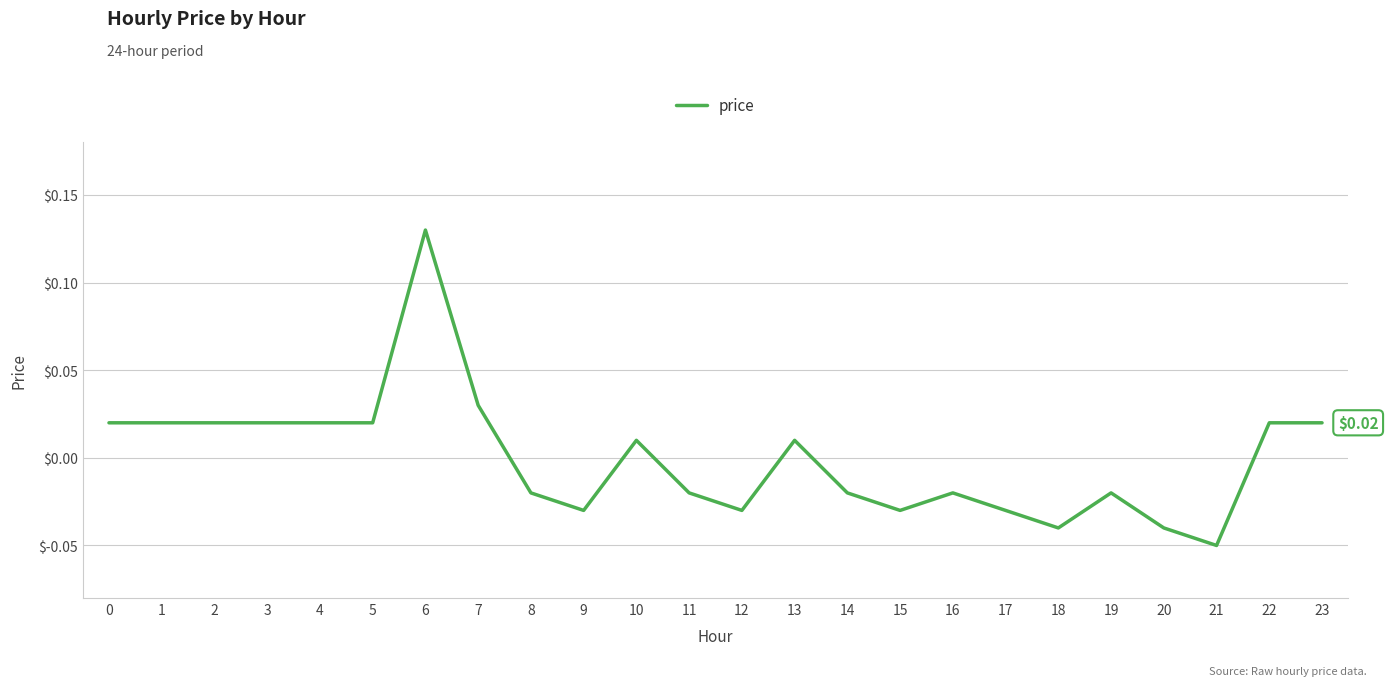

Which category has the lowest value across all series?

21